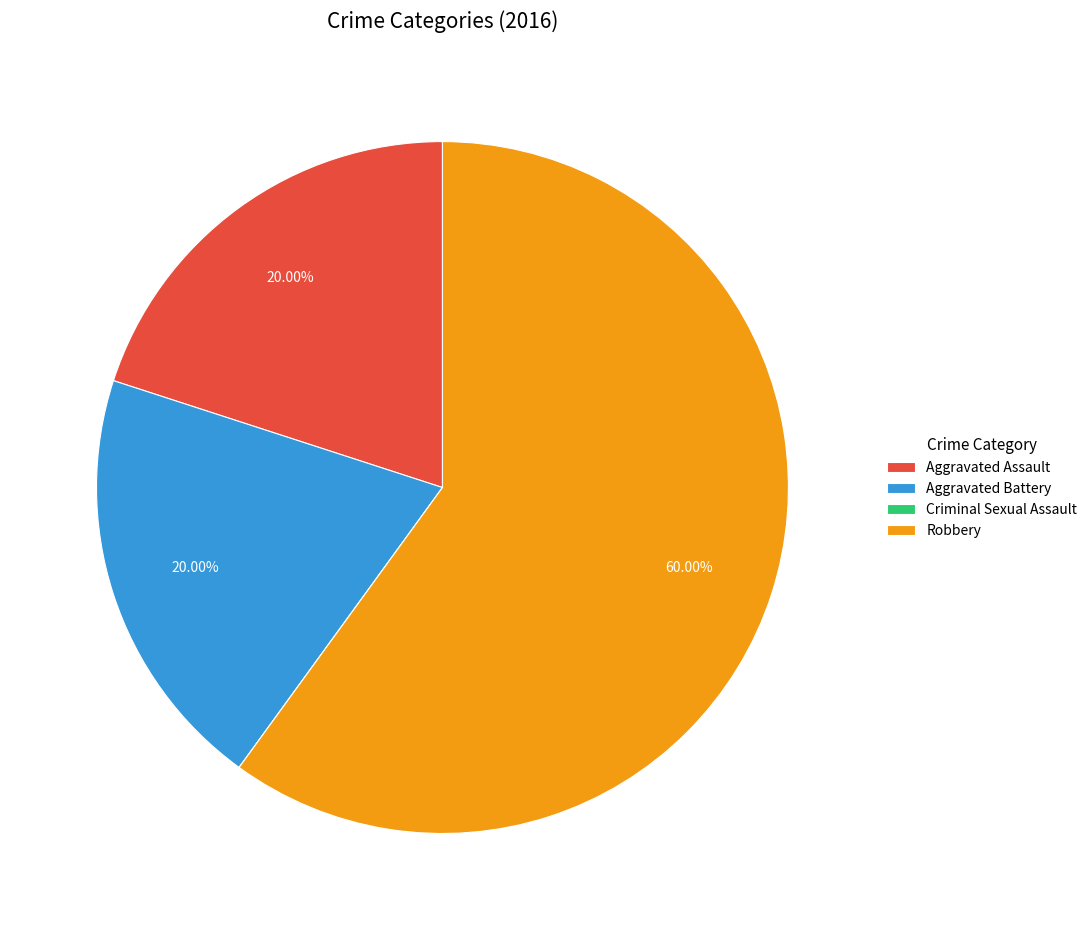

True or false: Aggravated Battery accounts for 20% of the total.

True